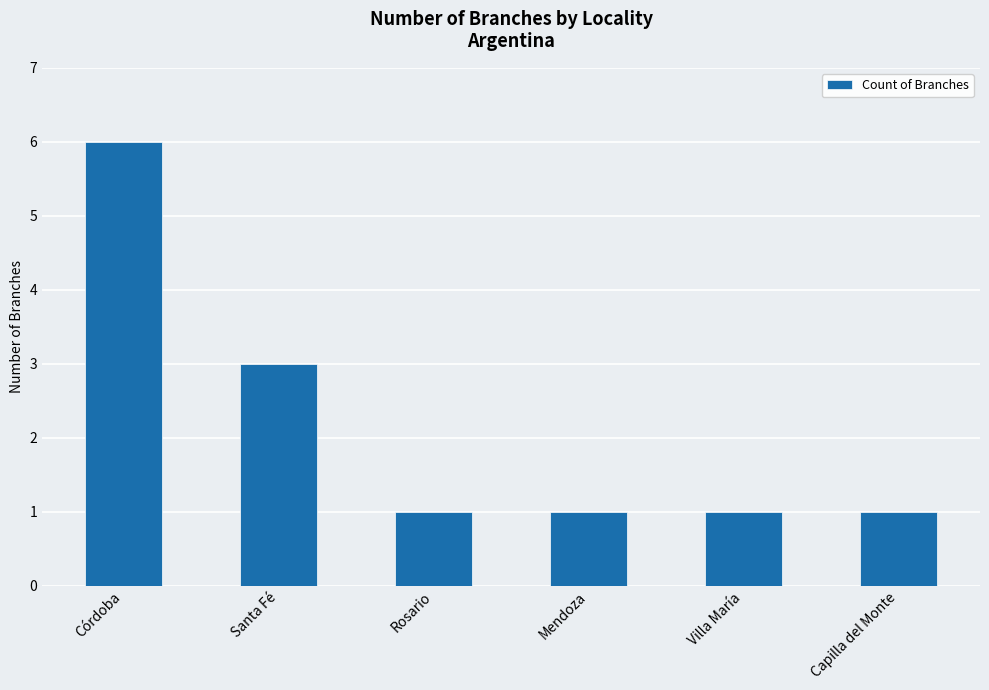

What is the average value?

2